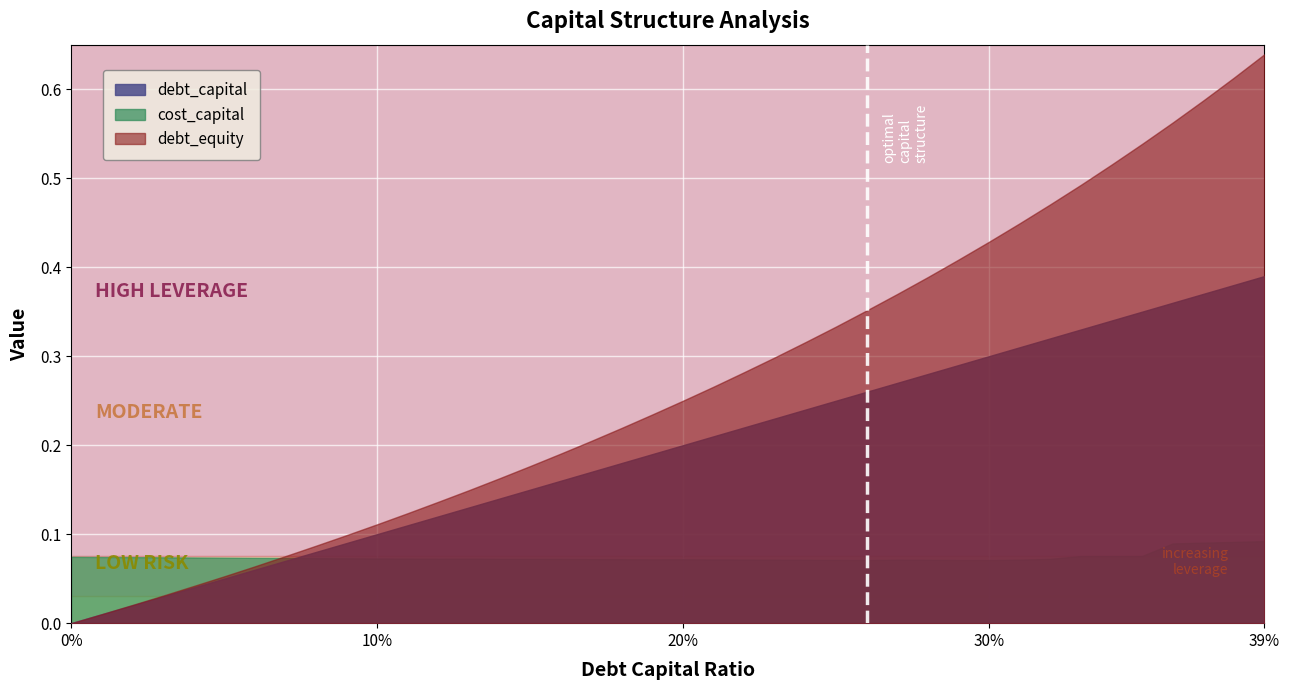

How many intersections are there between cost_capital and debt_capital?

1